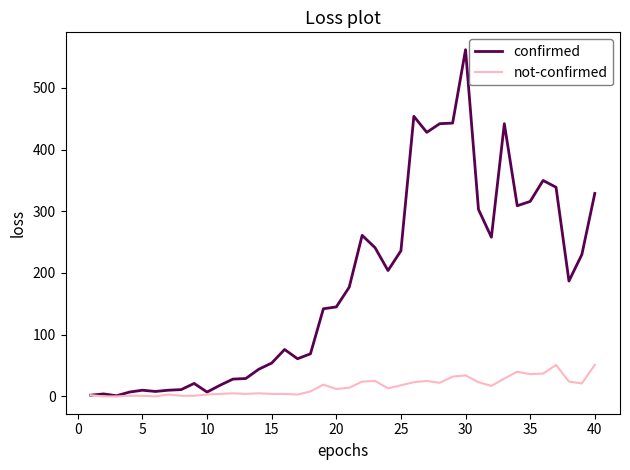

Which series has the largest range (max minus min)?

confirmed